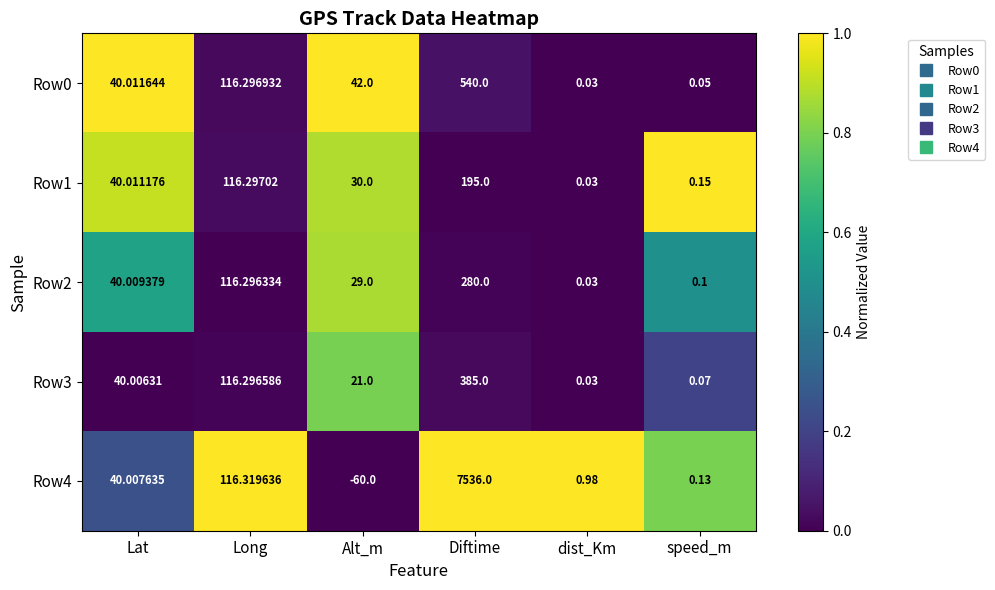

Where does the Row2 series first go above 40?

Lat